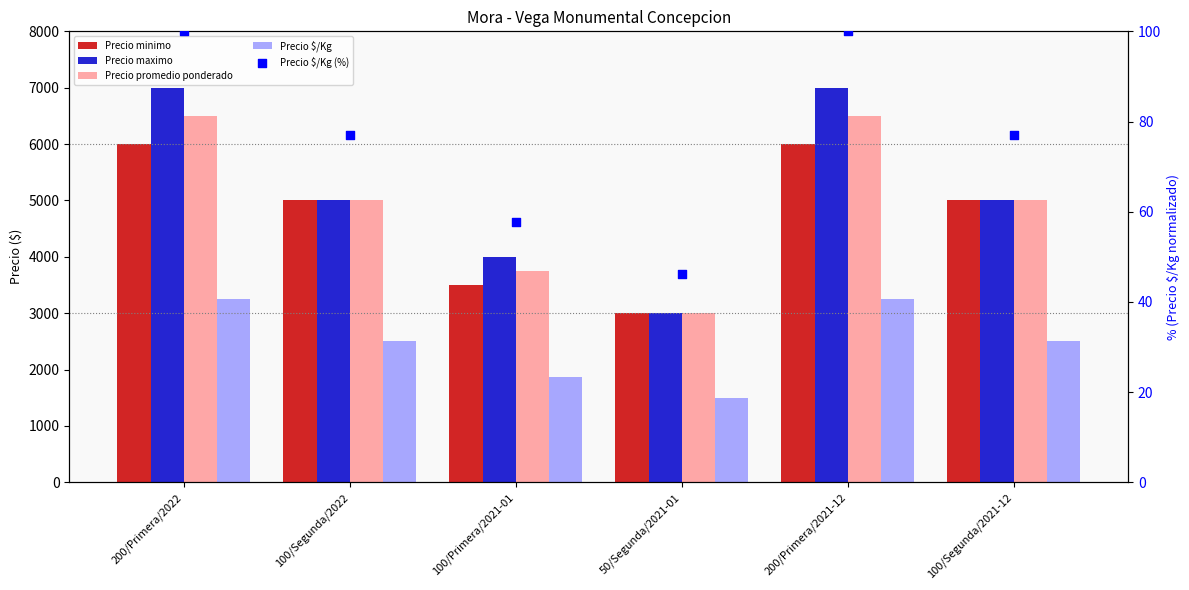

At how many categories does at least one series exceed 1967?

6